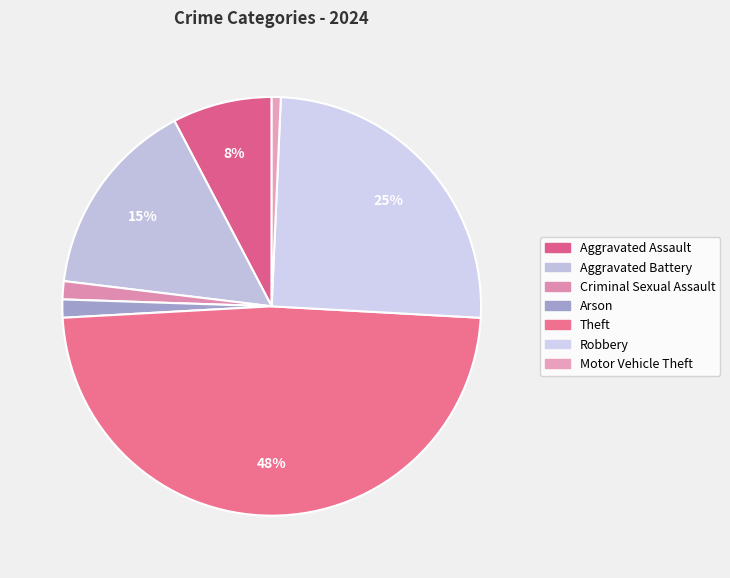

To the nearest percent, what is the average slice percentage?

14%